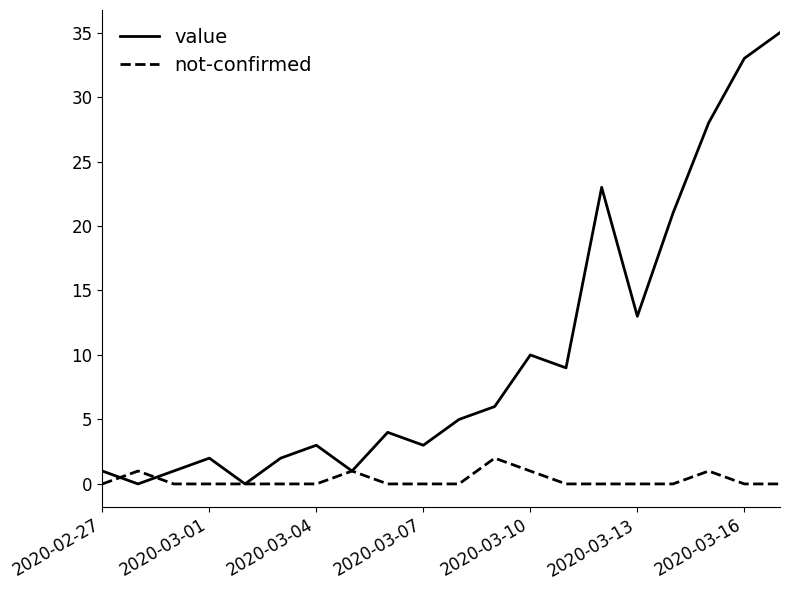

Rank the series by their maximum value, from lowest to highest.

not-confirmed, value